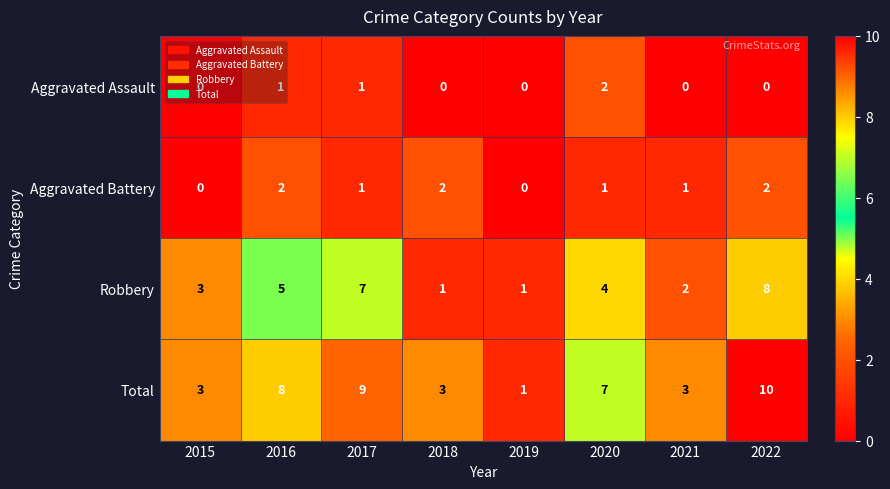

What is the maximum value shown in the chart?

10